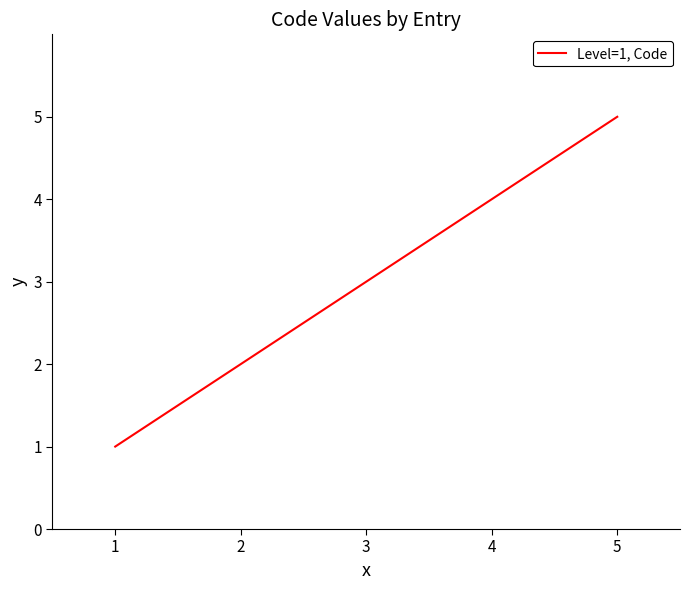

What is the minimum value shown in the chart?

1.0